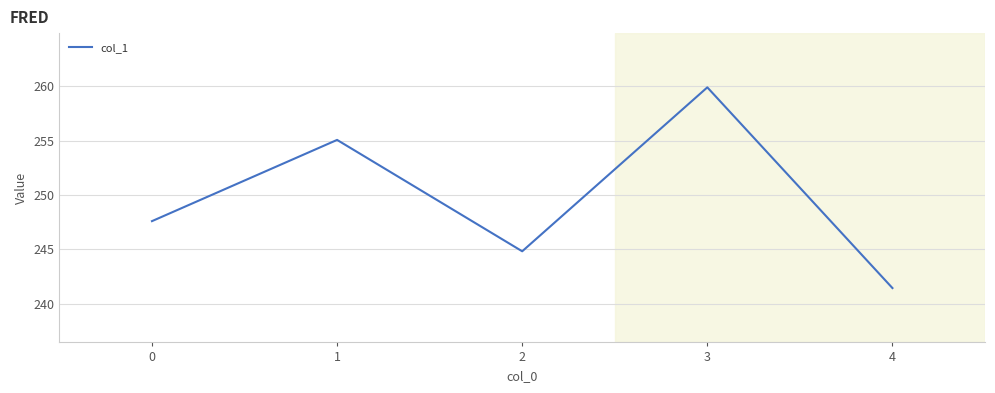

At which category does the data reach its first local peak?

1